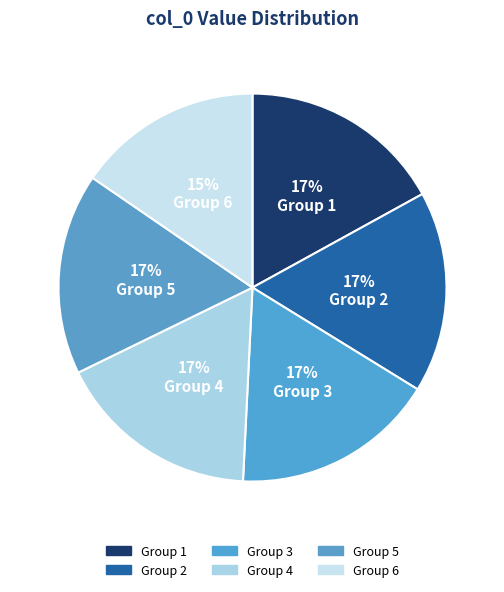

To the nearest percent, what is the difference between the largest and smallest slice percentages?

2%